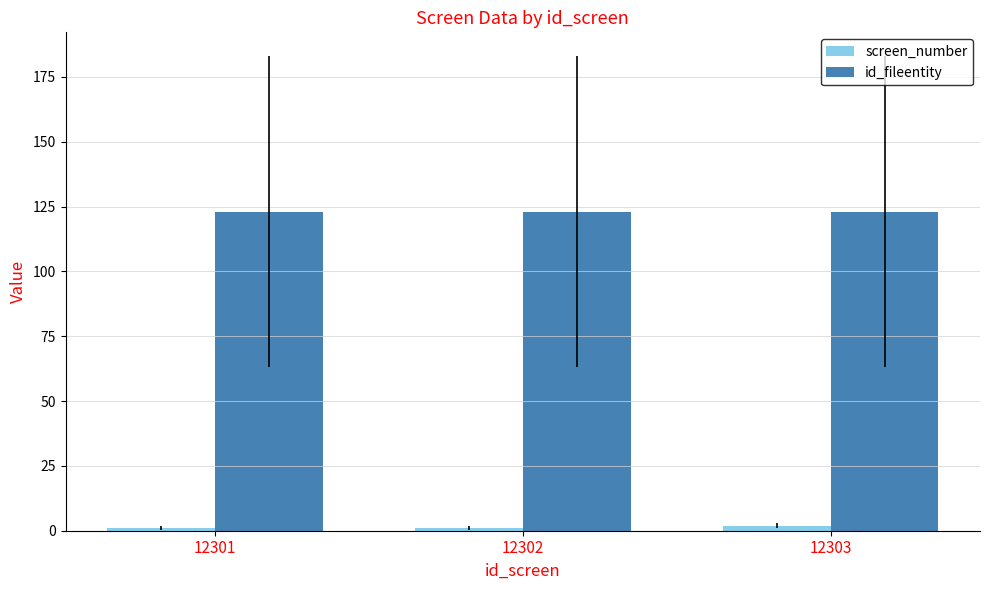

Reading left to right, extract all data points from this chart.

screen_number: 1	1	2
id_fileentity: 123	123	123